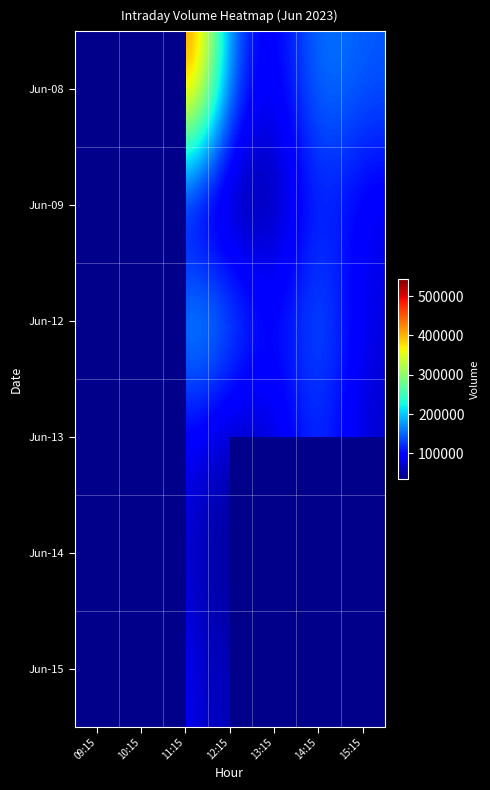

How many values in the Jun-13 series are below 76298?

2